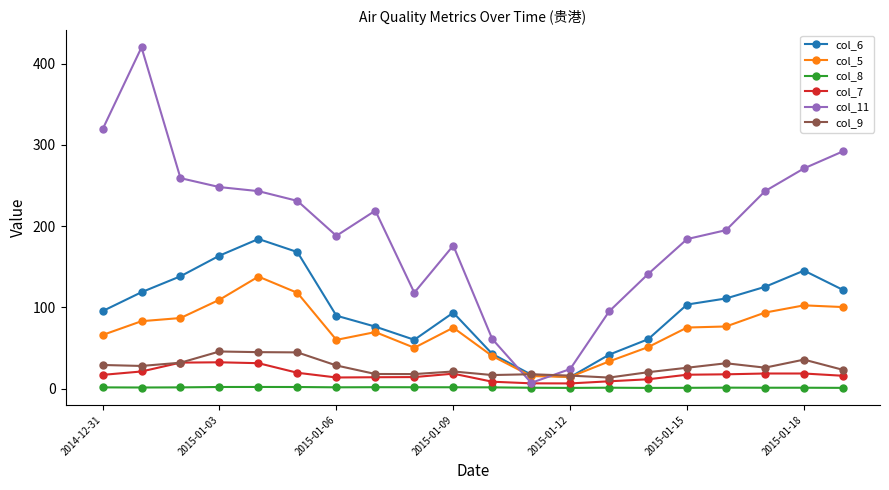

Which series has the widest spread of values?

col_11